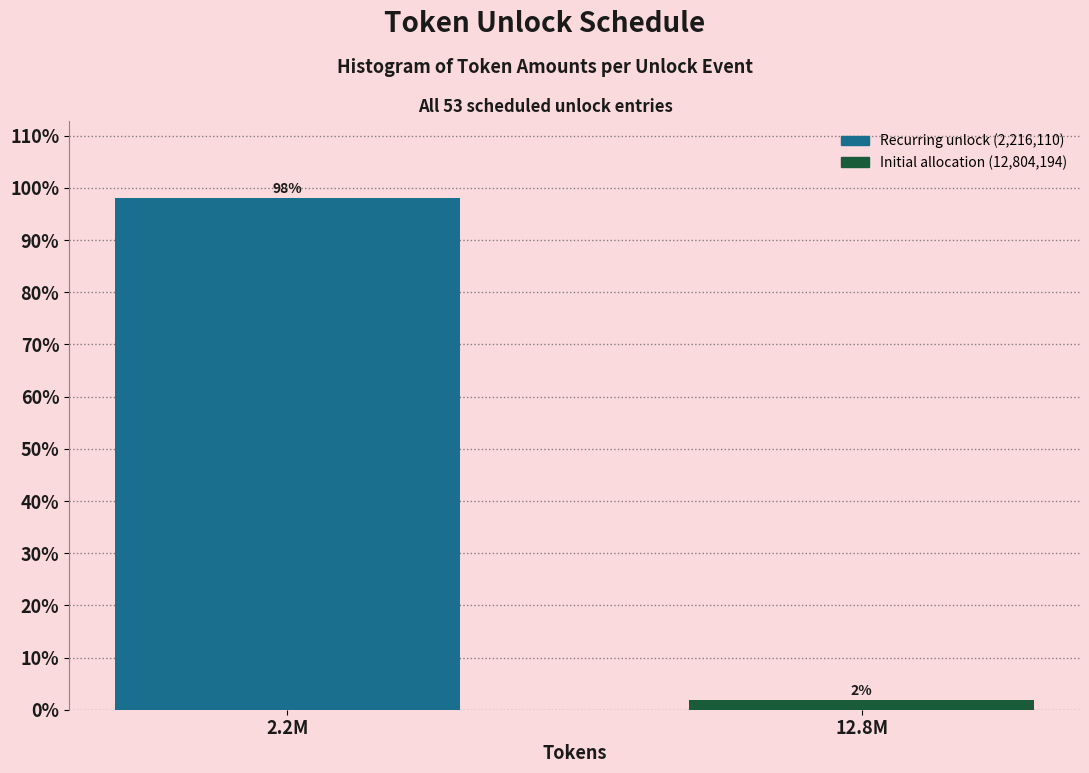

Between 12.8M and 2.2M, which is larger?

2.2M